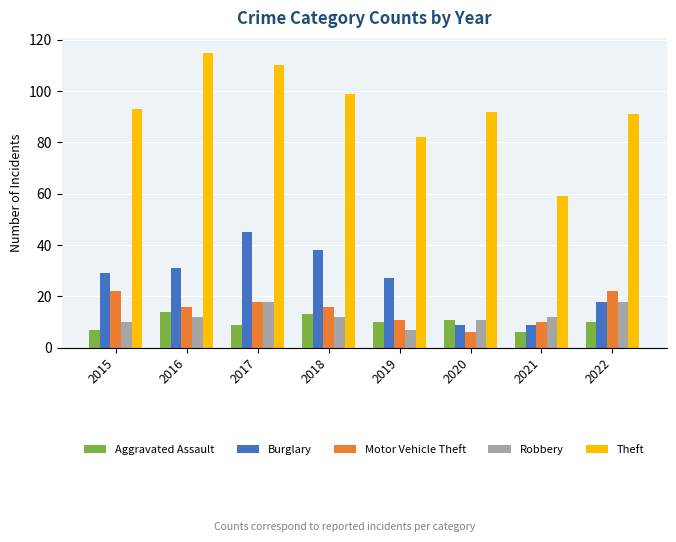

True or false: Aggravated Assault has a value of 3 at 2015.

False